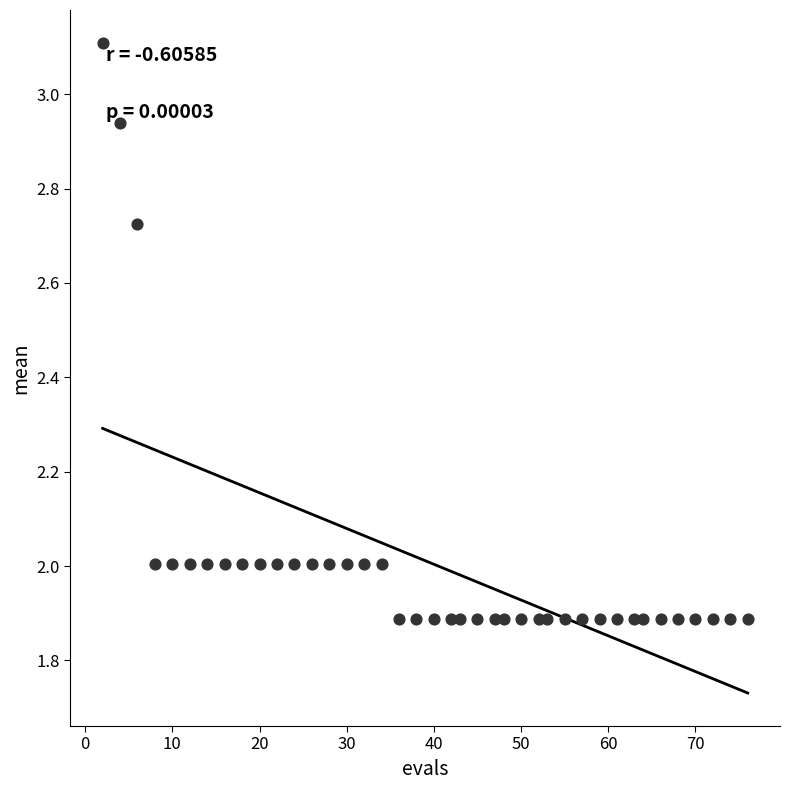

What is the range of X values (max minus min)?

74.0